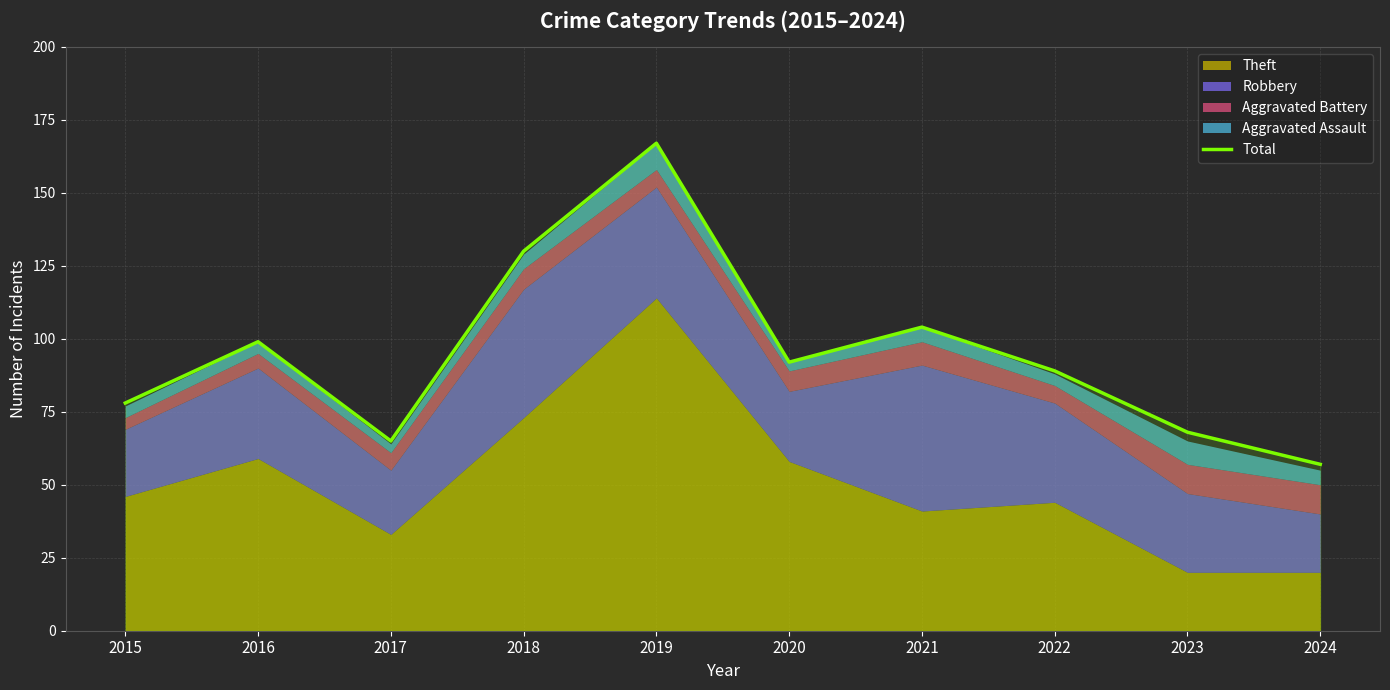

The value at 2015 is 78. True or false?

True